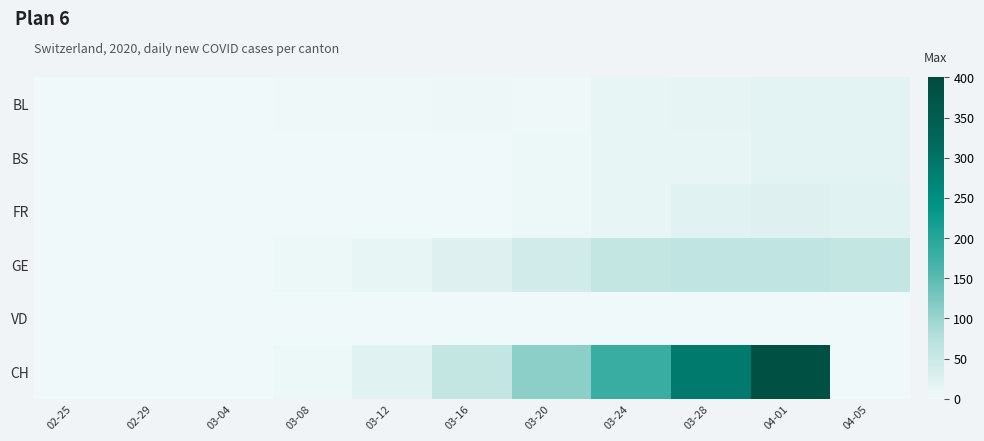

Rank the series by their maximum value, from lowest to highest.

VD, BS, BL, FR, GE, CH